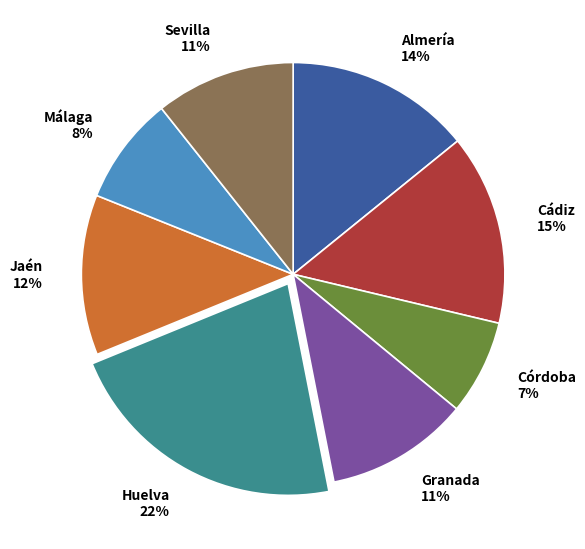

What percentage is the Cádiz slice, to the nearest percent?

15%